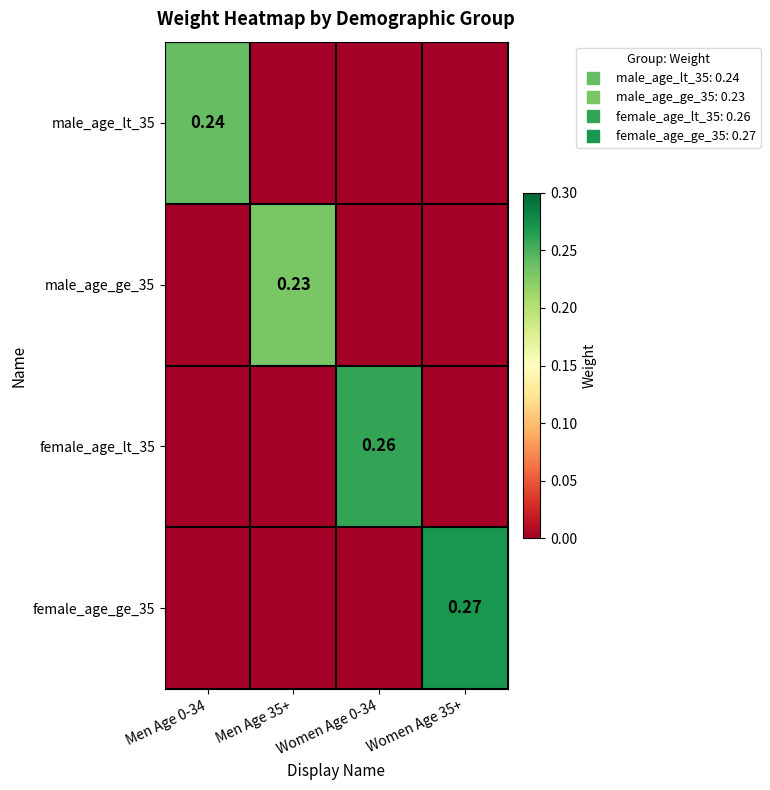

At Men Age 0-34, list the series in order from smallest to largest.

male_age_ge_35, female_age_lt_35, female_age_ge_35, male_age_lt_35